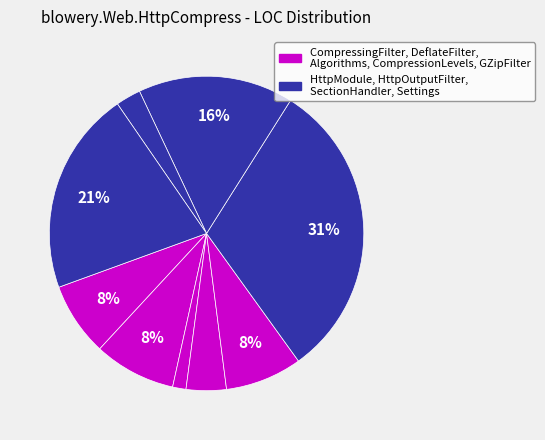

Which category has the biggest portion of the pie?

HttpModule